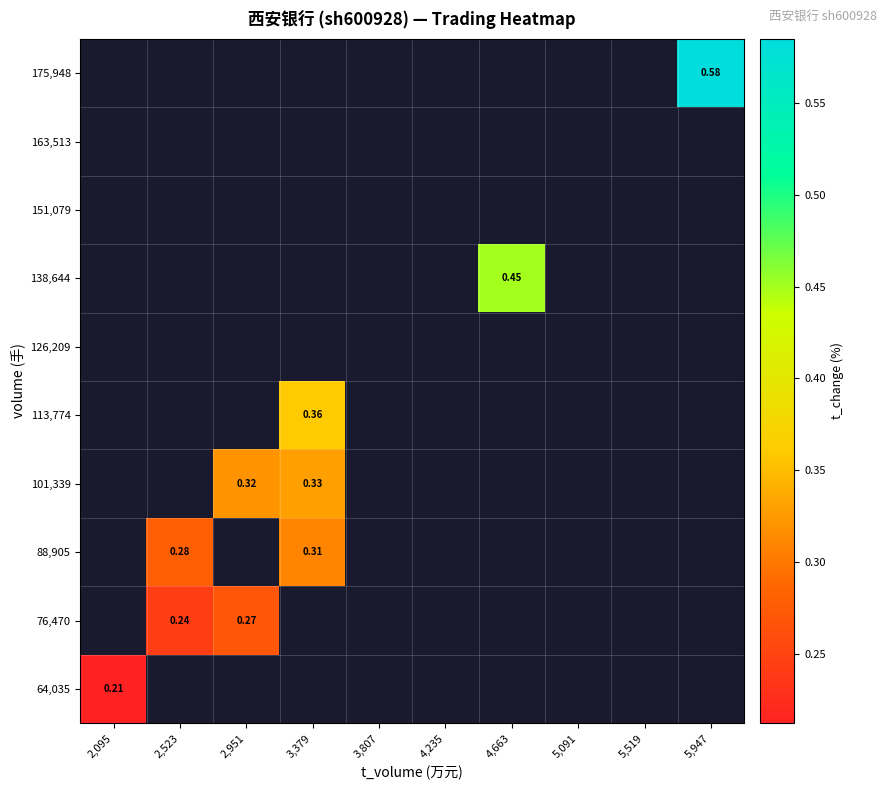

At which label does 64,035 reach its peak?

2,095